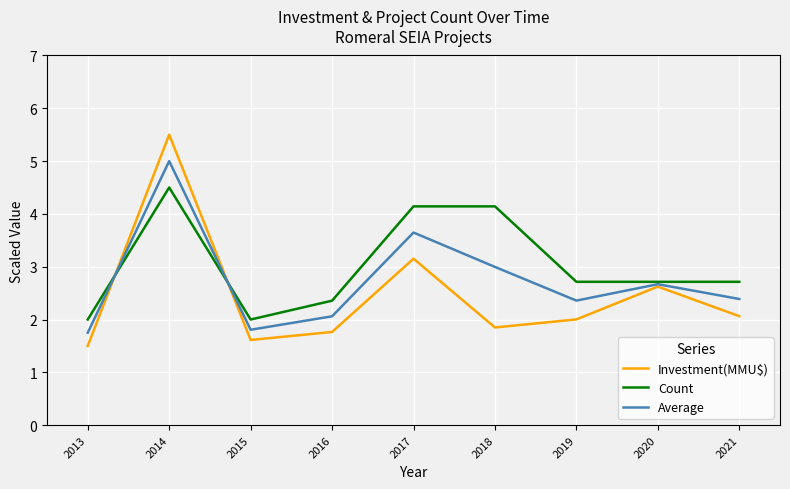

Between which two adjacent categories do Count and Investment(MMU$) first intersect?

2013 and 2014